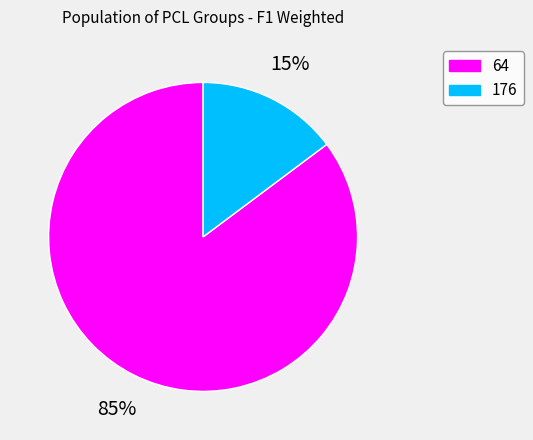

Which has a higher value, 176 or 64?

64